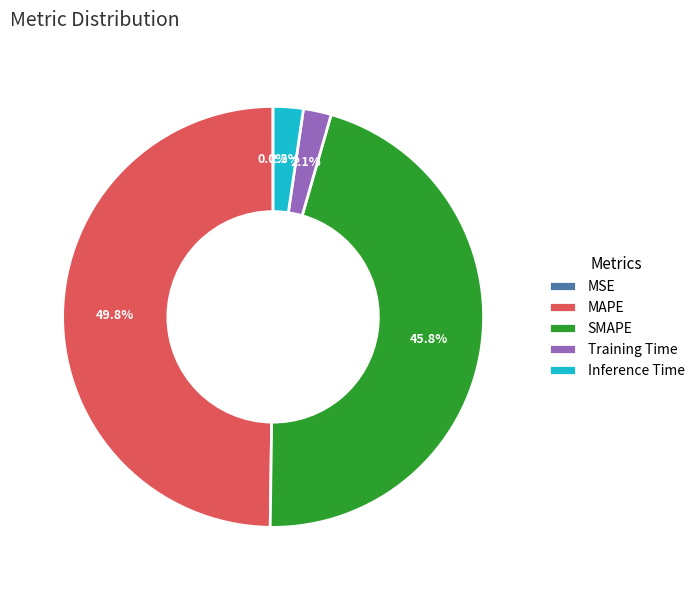

Which slice is the largest?

MAPE